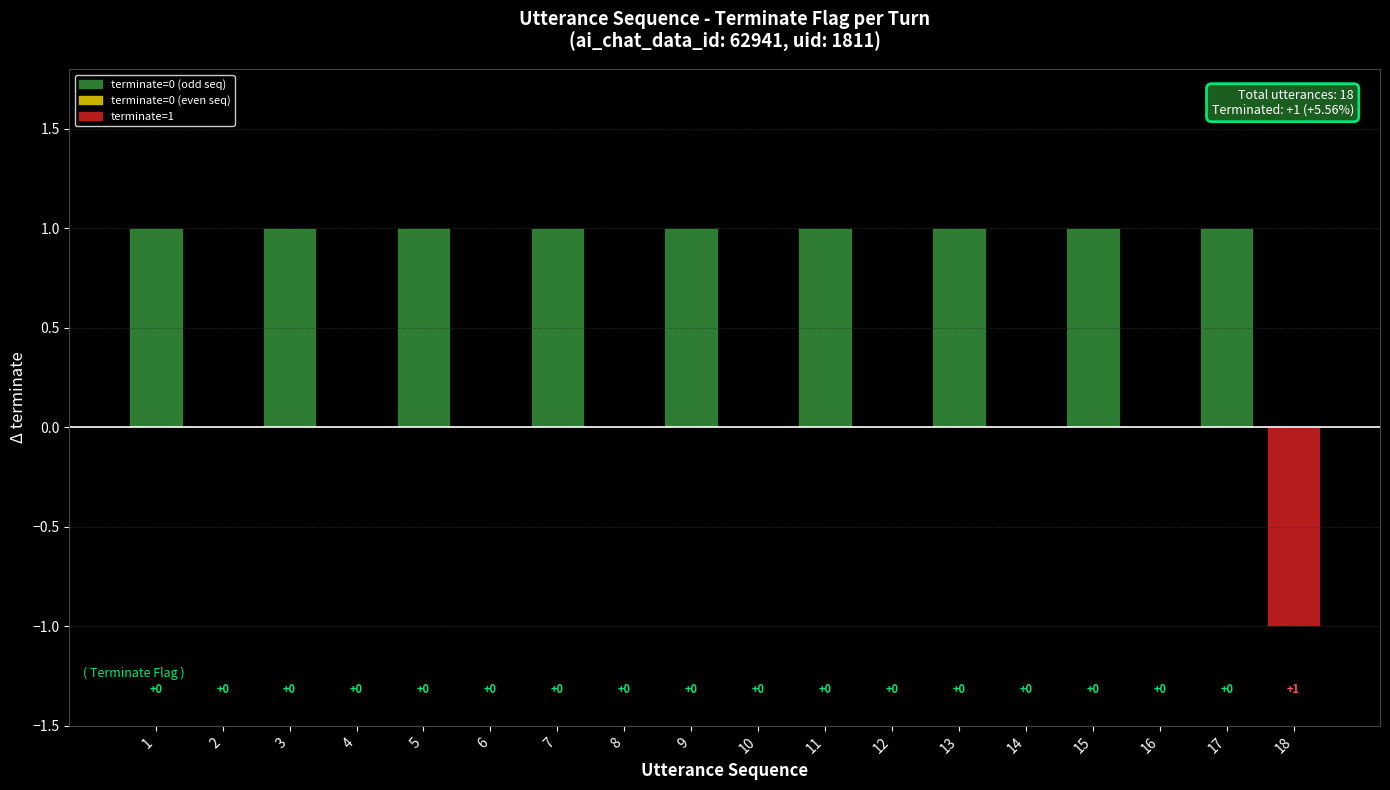

The value at 16 is -1. True or false?

False